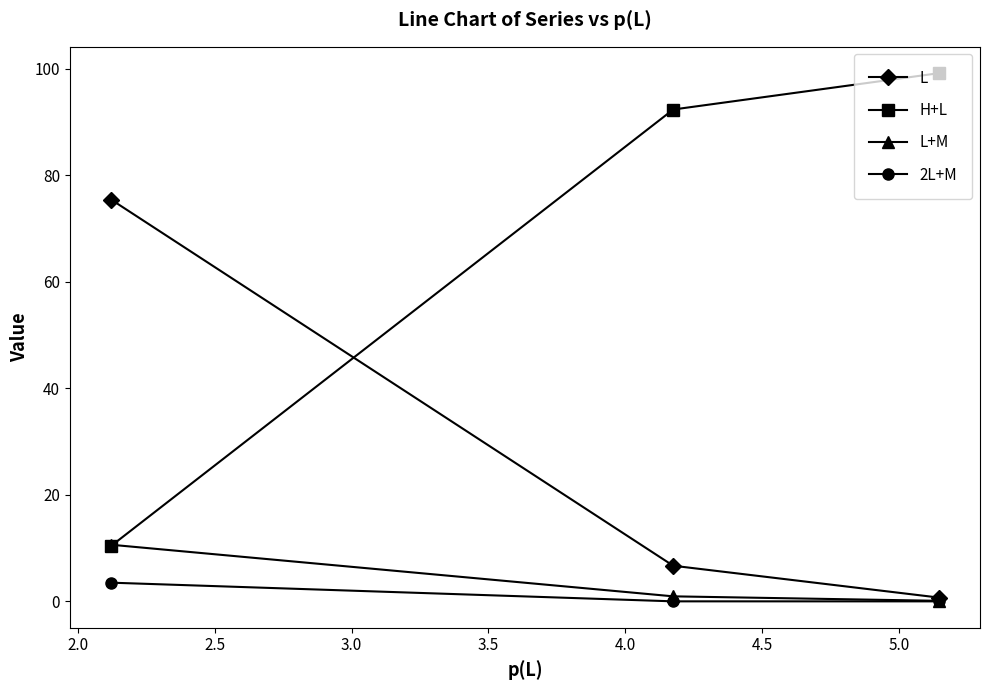

Which series has the largest total across all categories?

H+L